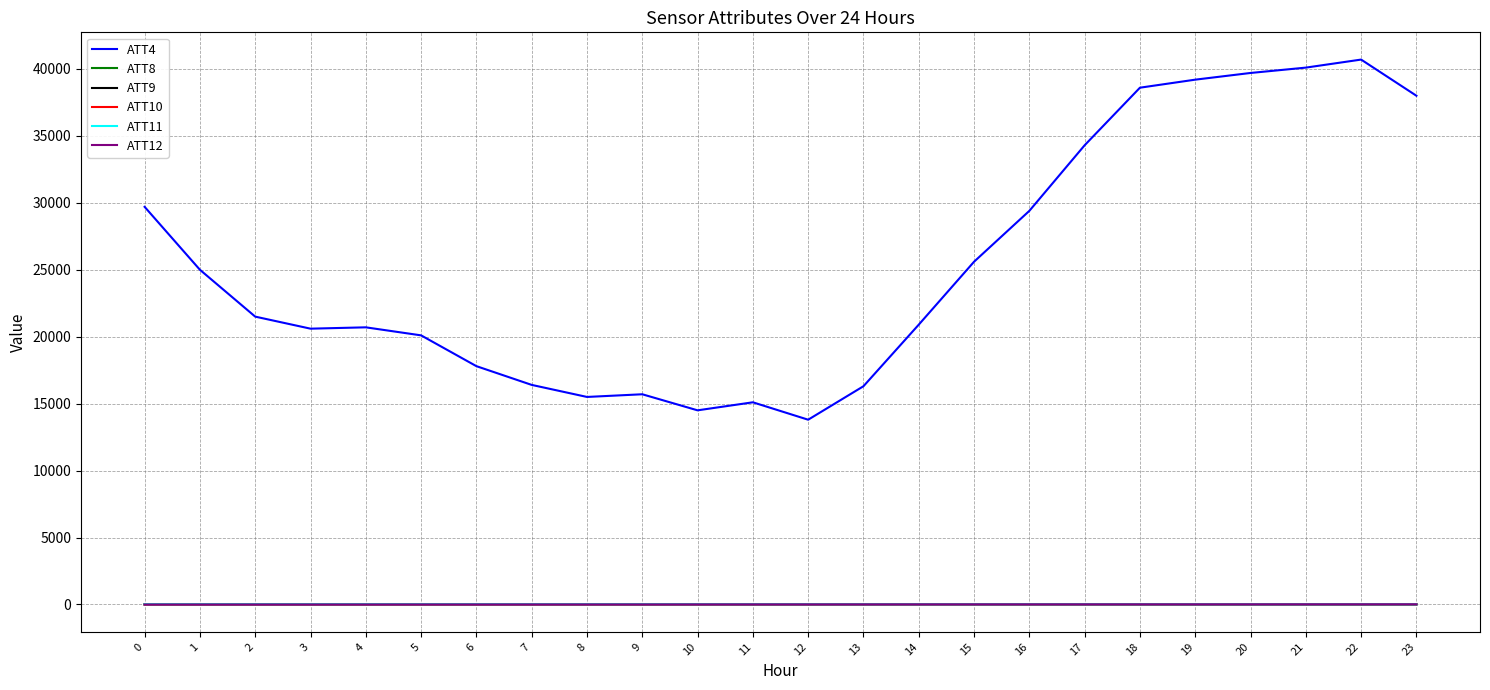

Is it true that ATT8 equals 4.0 at 18?

True